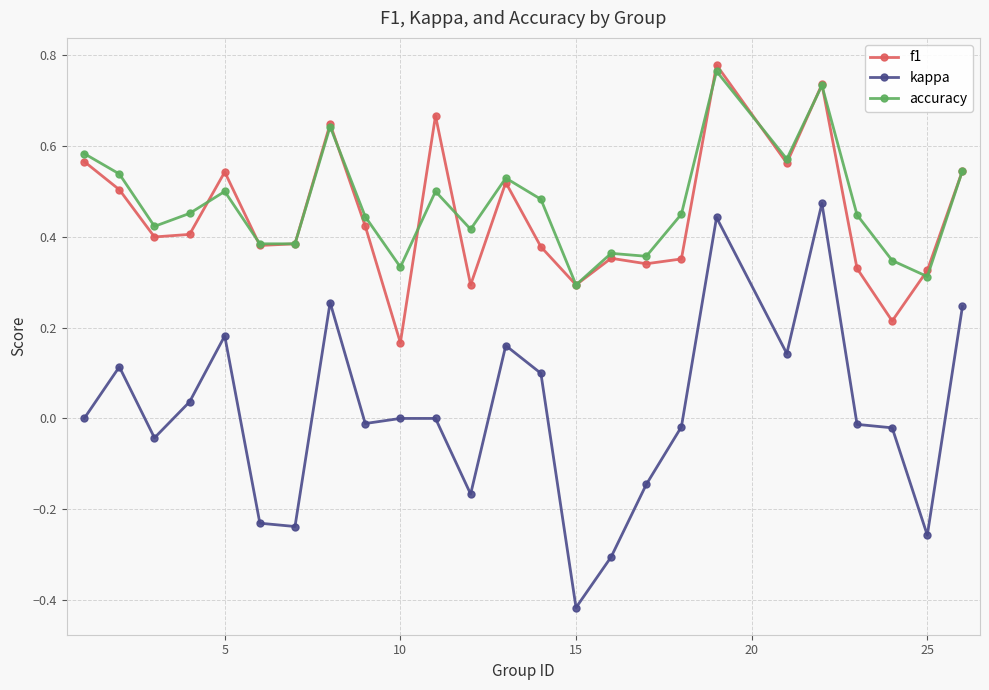

Which series has the widest spread of values?

kappa